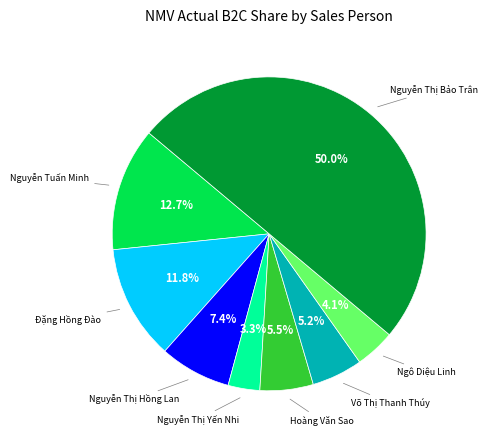

How many slices are in this pie chart?

8